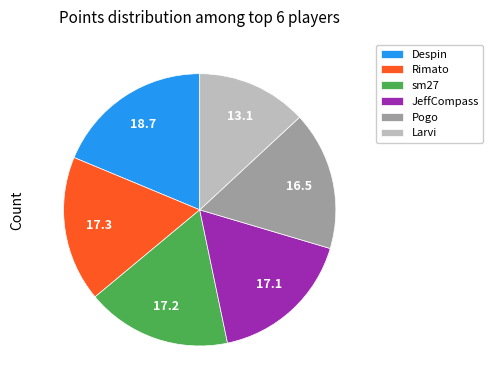

Do Pogo and sm27 together represent more than half of the pie?

No